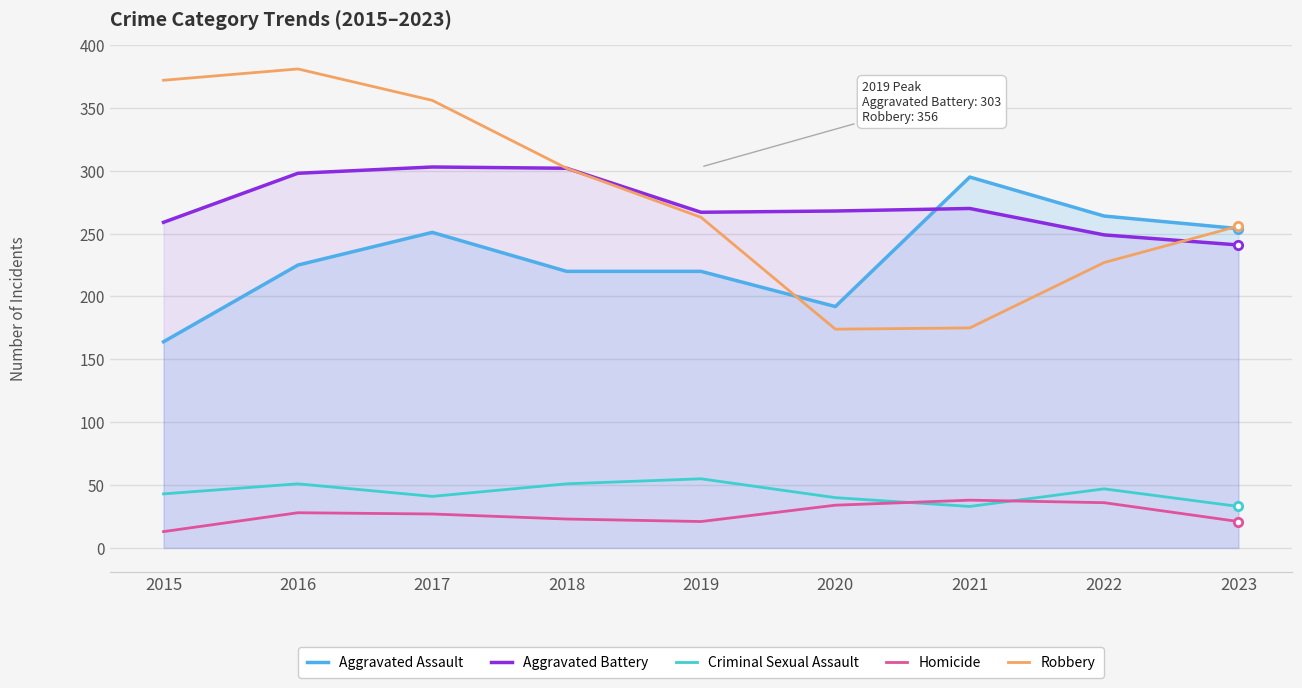

At which category does Homicide reach its first local peak?

2016